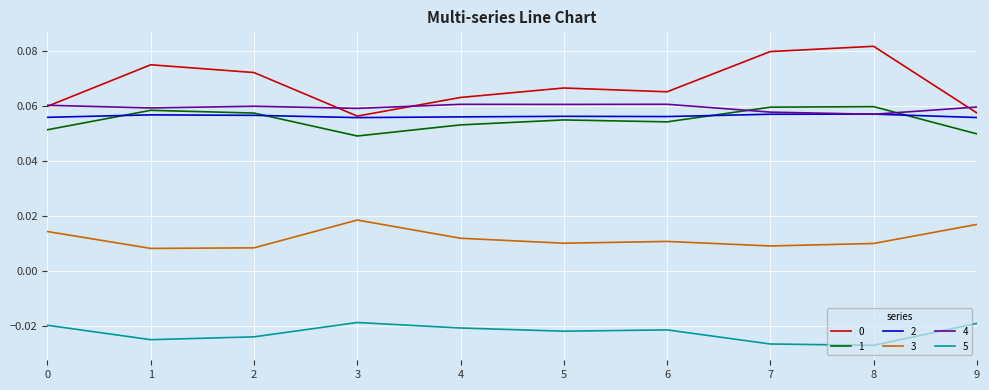

Where is the first local minimum for 5?

1